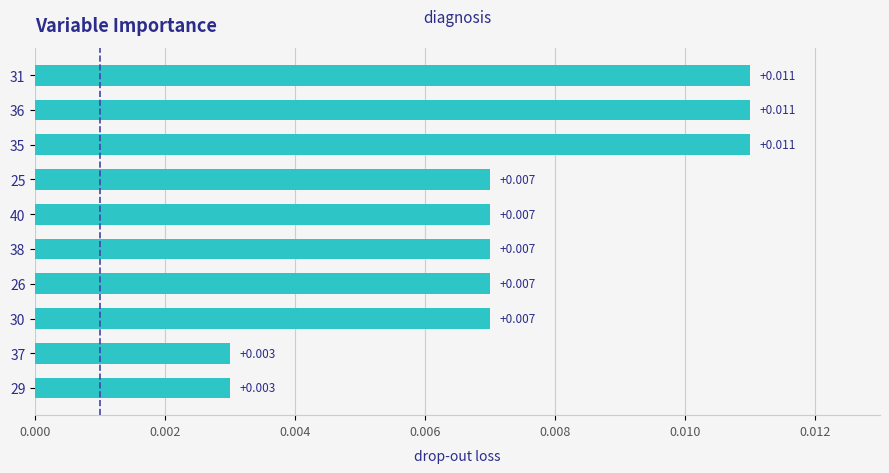

How many series are shown in this chart?

1